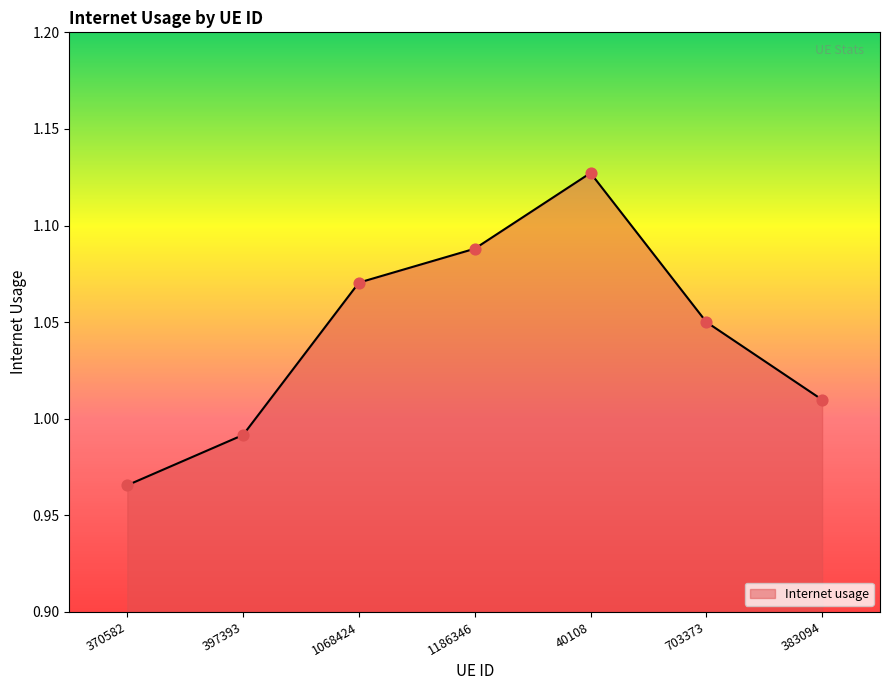

What is the change in value from 40108 to 703373?

-0.1